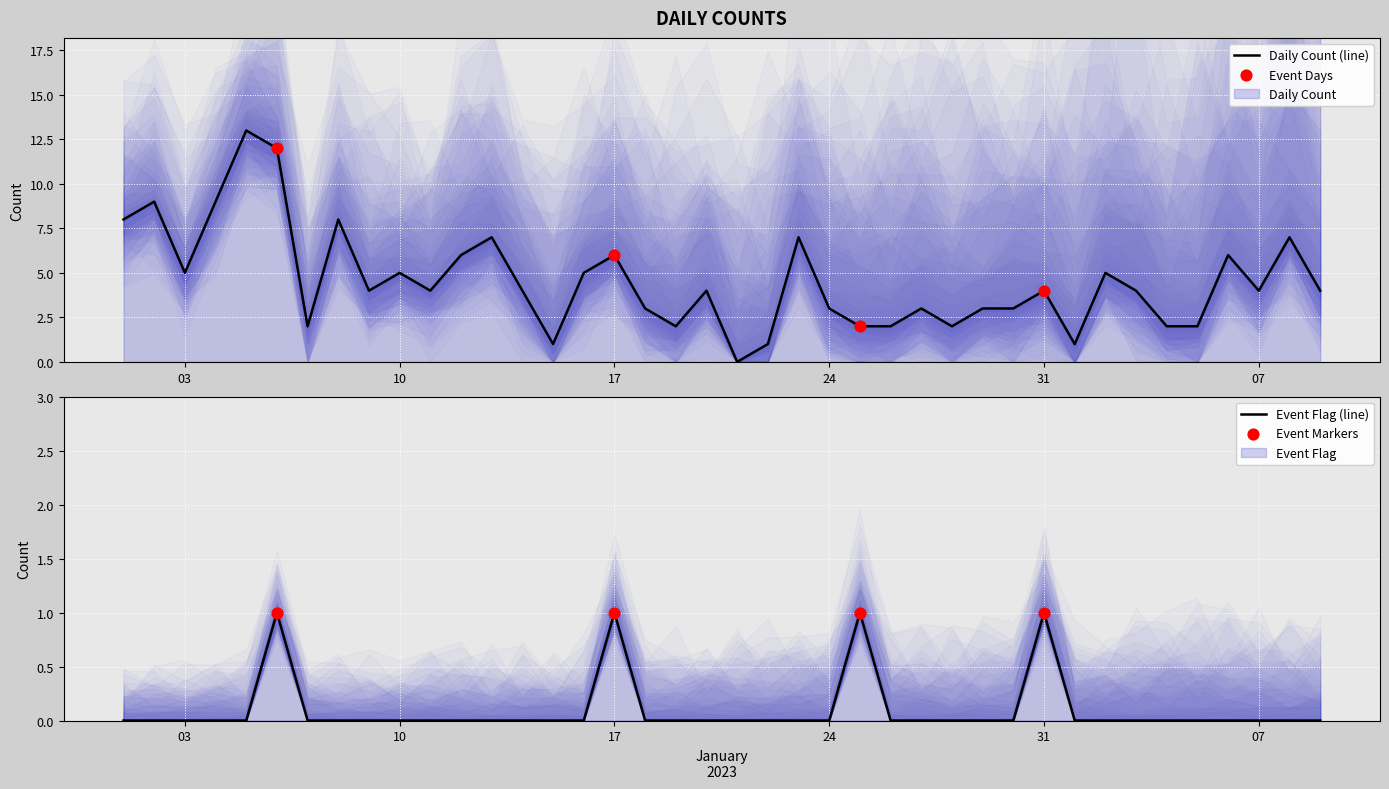

Which series has the largest total across all categories?

Daily Count